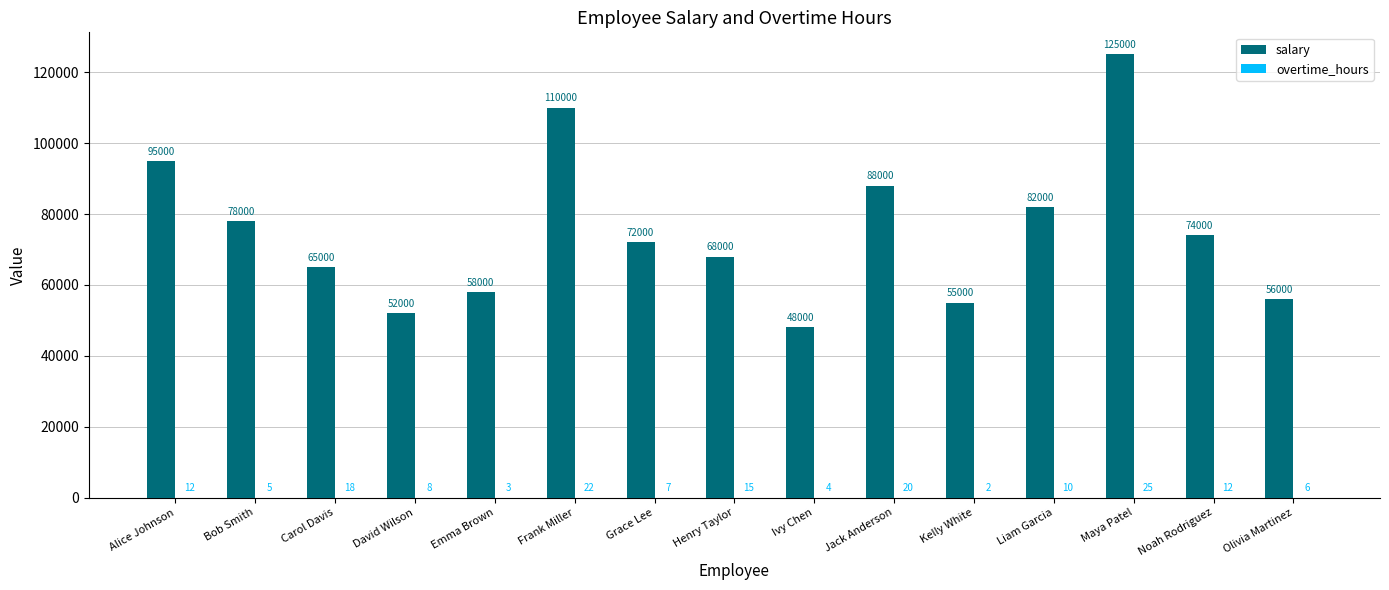

At which category is the sum across all series the highest?

Maya Patel